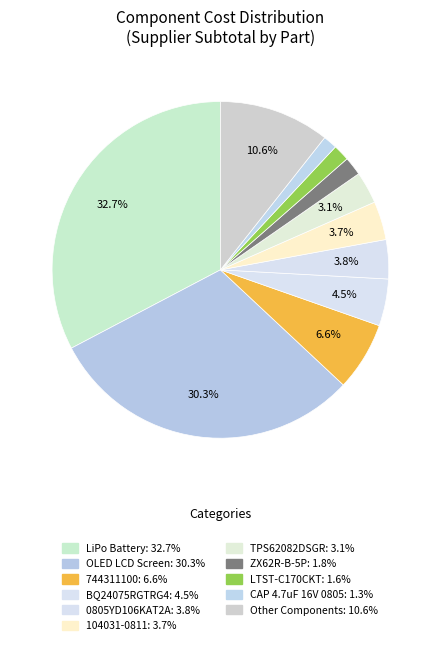

How many slices are in this pie chart?

11